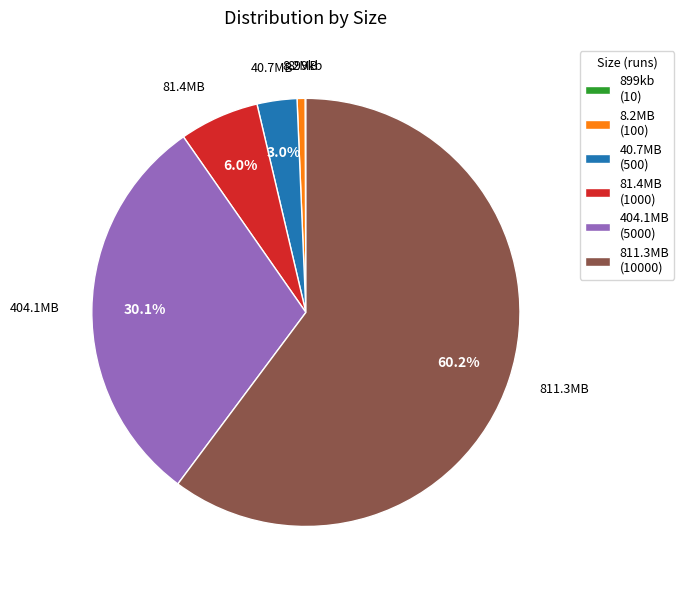

Which slice is the largest?

811.3MB